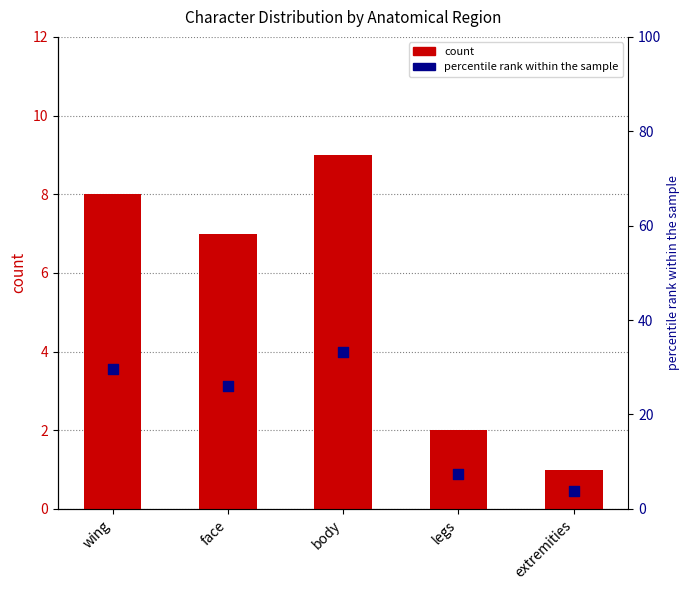

At how many categories does at least one series exceed 23?

3